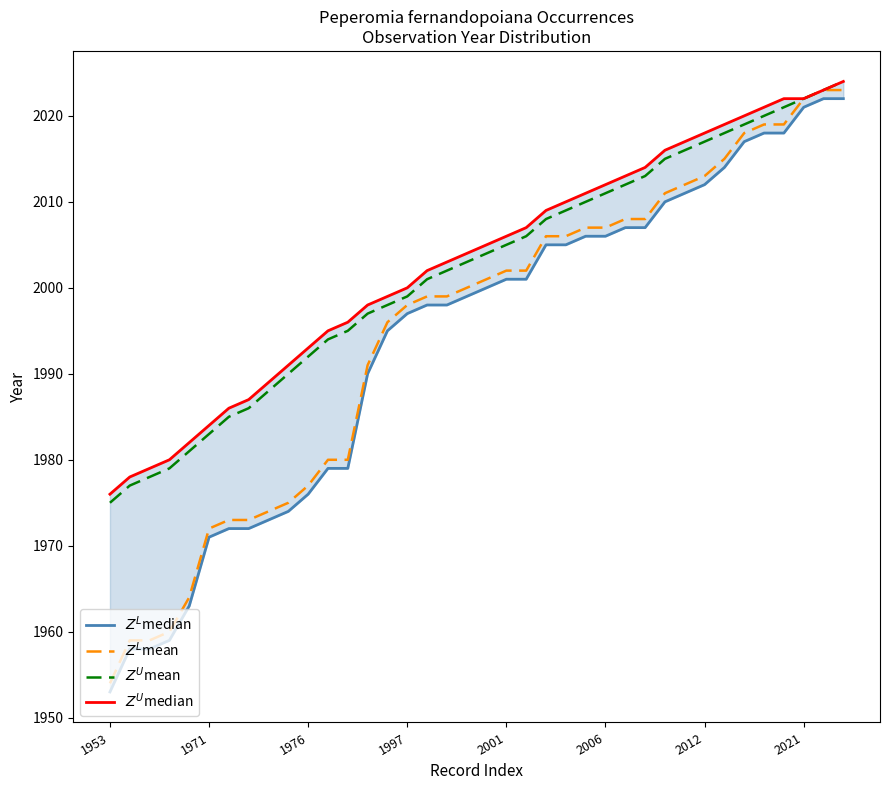

Reading right to left, what are all the values shown in this chart?

$Z^L$median: 2022	2022	2021	2018	2018	2017	2014	2012	2011	2010	2007	2007	2006	2006	2005	2005	2001	2001	2000	1999	1998	1998	1997	1995	1990	1979	1979	1976	1974	1973	1972	1972	1971	1963	1959	1958	1958	1953
$Z^L$mean: 2023	2023	2022	2019	2019	2018	2015	2013	2012	2011	2008	2008	2007	2007	2006	2006	2002	2002	2001	2000	1999	1999	1998	1996	1991	1980	1980	1977	1975	1974	1973	1973	1972	1964	1960	1959	1959	1954
$Z^U$mean: 2024	2023	2022	2021	2020	2019	2018	2017	2016	2015	2013	2012	2011	2010	2009	2008	2006	2005	2004	2003	2002	2001	1999	1998	1997	1995	1994	1992	1990	1988	1986	1985	1983	1981	1979	1978	1977	1975
$Z^U$median: 2024	2023	2022	2022	2021	2020	2019	2018	2017	2016	2014	2013	2012	2011	2010	2009	2007	2006	2005	2004	2003	2002	2000	1999	1998	1996	1995	1993	1991	1989	1987	1986	1984	1982	1980	1979	1978	1976